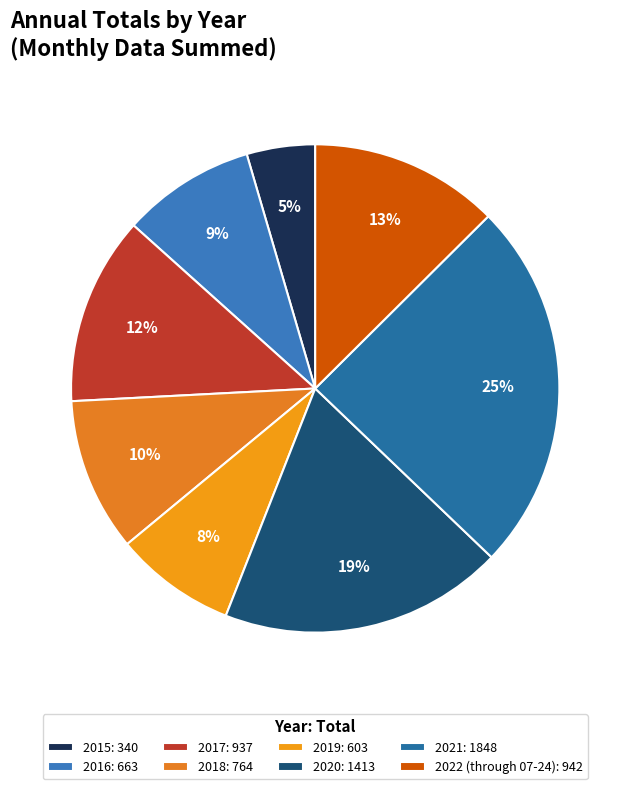

Is there any slice that represents more than half of the pie?

No